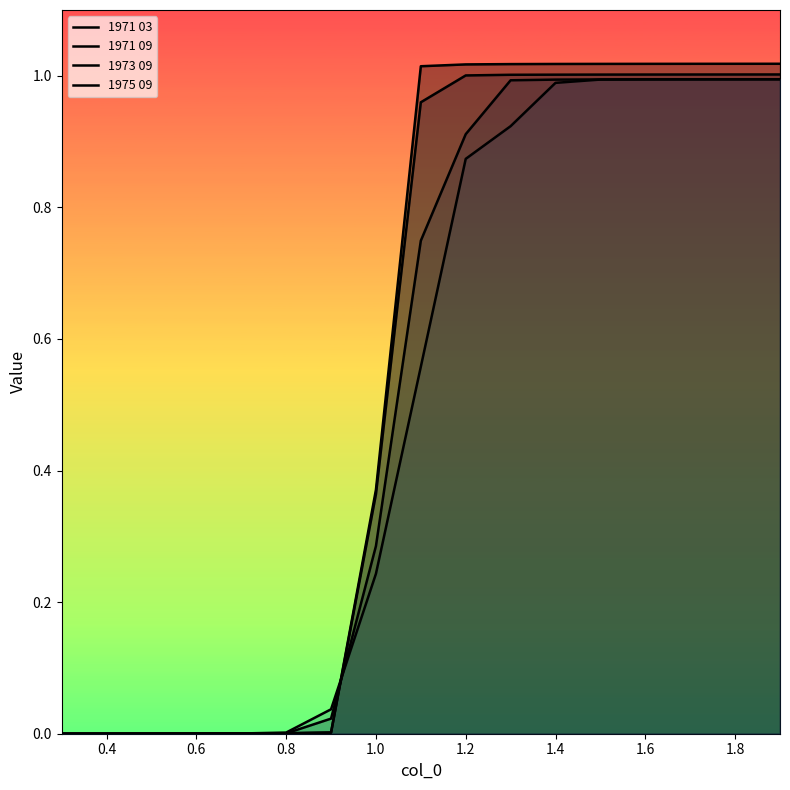

Reading left to right, what are all the values shown in this chart?

1971 03: 0.0	0.0	0.0	0.0	0.0	0.0	0.0	0.4	1.0	1.0	1.0	1.0	1.0	1.0	1.0	1.0	1.0
1971 09: 0.0	0.0	0.0	0.0	0.0	0.0	0.0	0.4	1.0	1.0	1.0	1.0	1.0	1.0	1.0	1.0	1.0
1973 09: 0.0	0.0	0.0	0.0	0.0	0.0	0.0	0.3	0.7	0.9	1.0	1.0	1.0	1.0	1.0	1.0	1.0
1975 09: 0.0	0.0	0.0	0.0	0.0	0.0	0.0	0.2	0.6	0.9	0.9	1.0	1.0	1.0	1.0	1.0	1.0